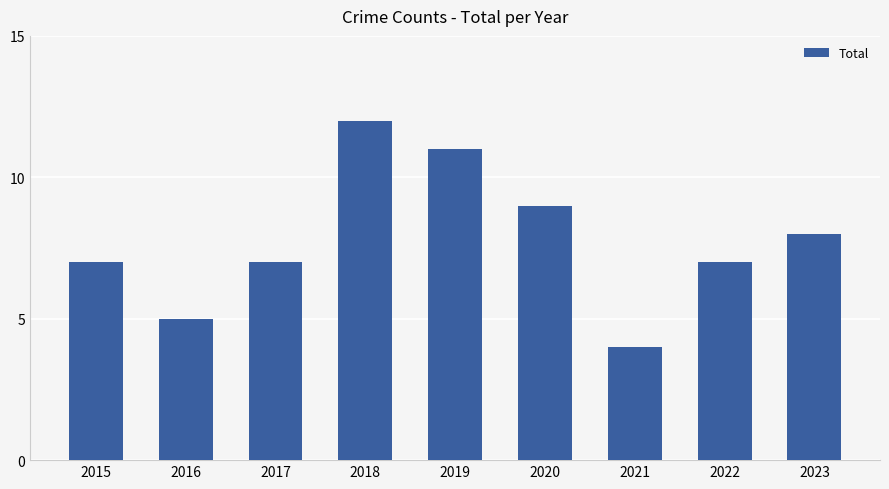

The value at 2021 is 4. True or false?

True